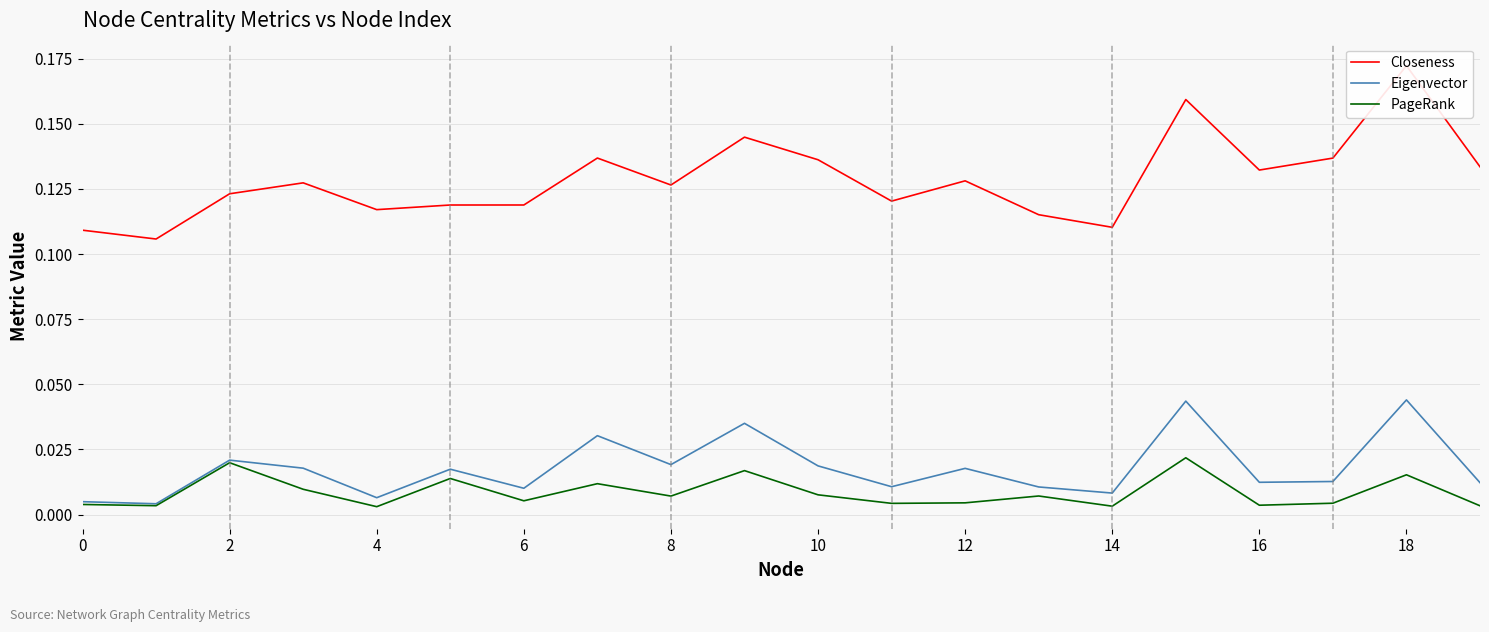

At 6, list the series in order from largest to smallest.

Closeness, Eigenvector, PageRank